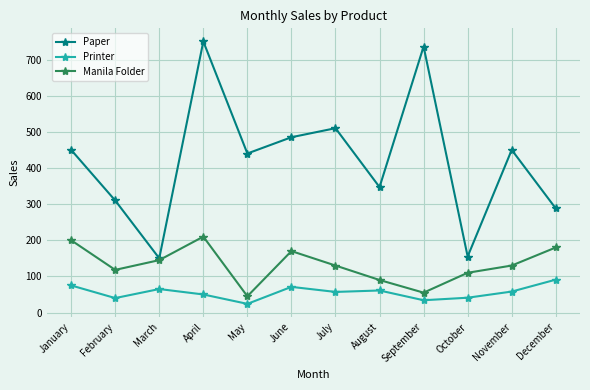

At May, list the series in order from smallest to largest.

Printer, Manila Folder, Paper